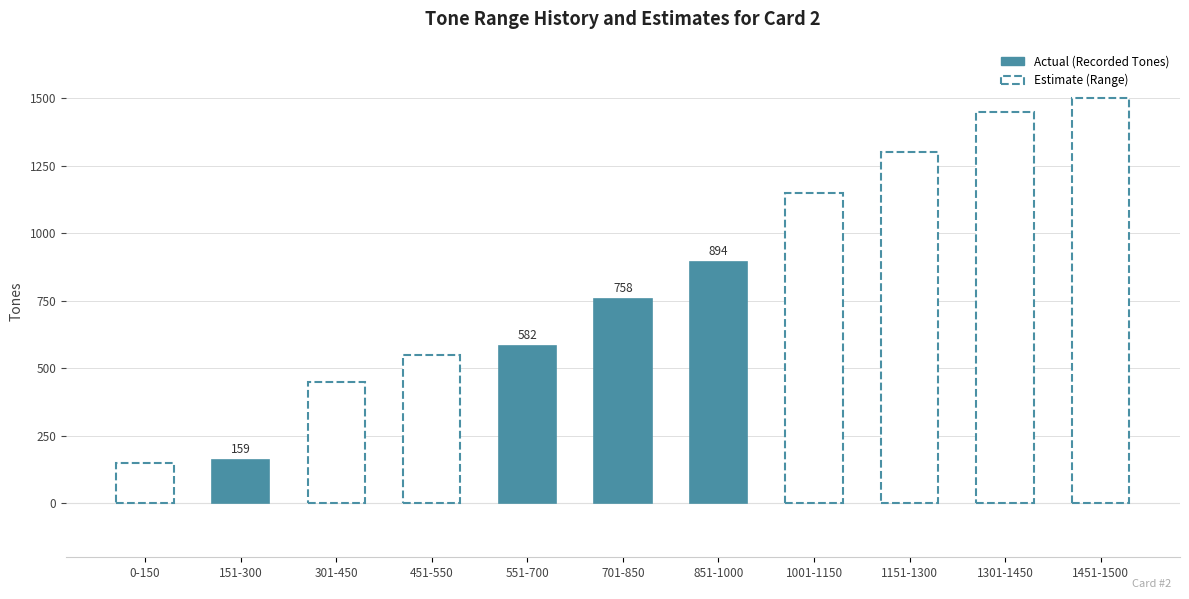

How many Min_Tones values are between 301 and 1151?

7